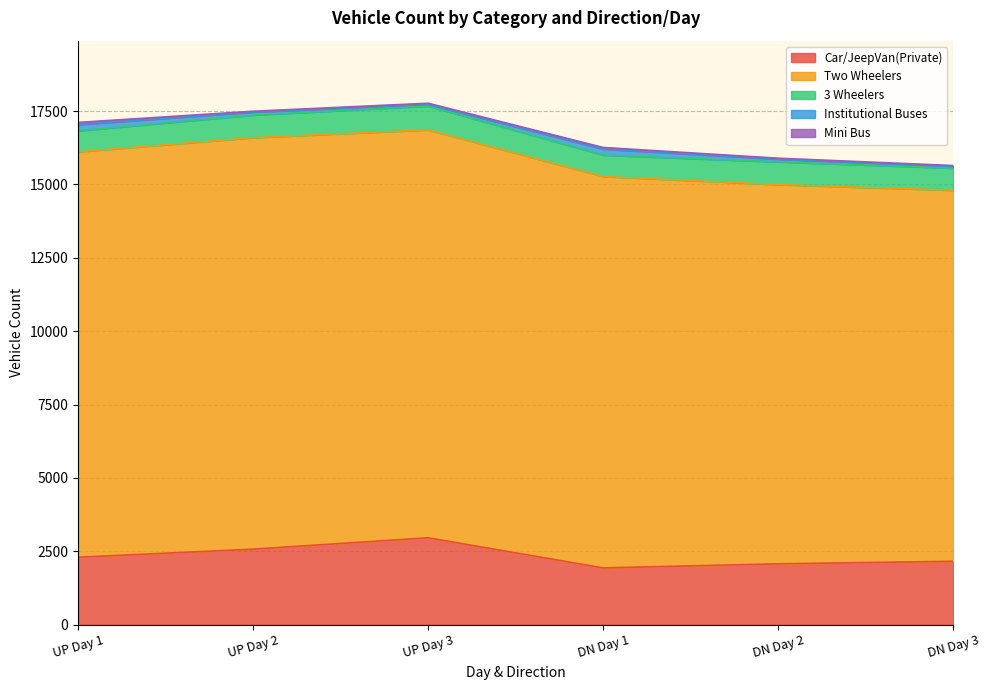

At which label is Institutional Buses closest to 131?

UP Day 2